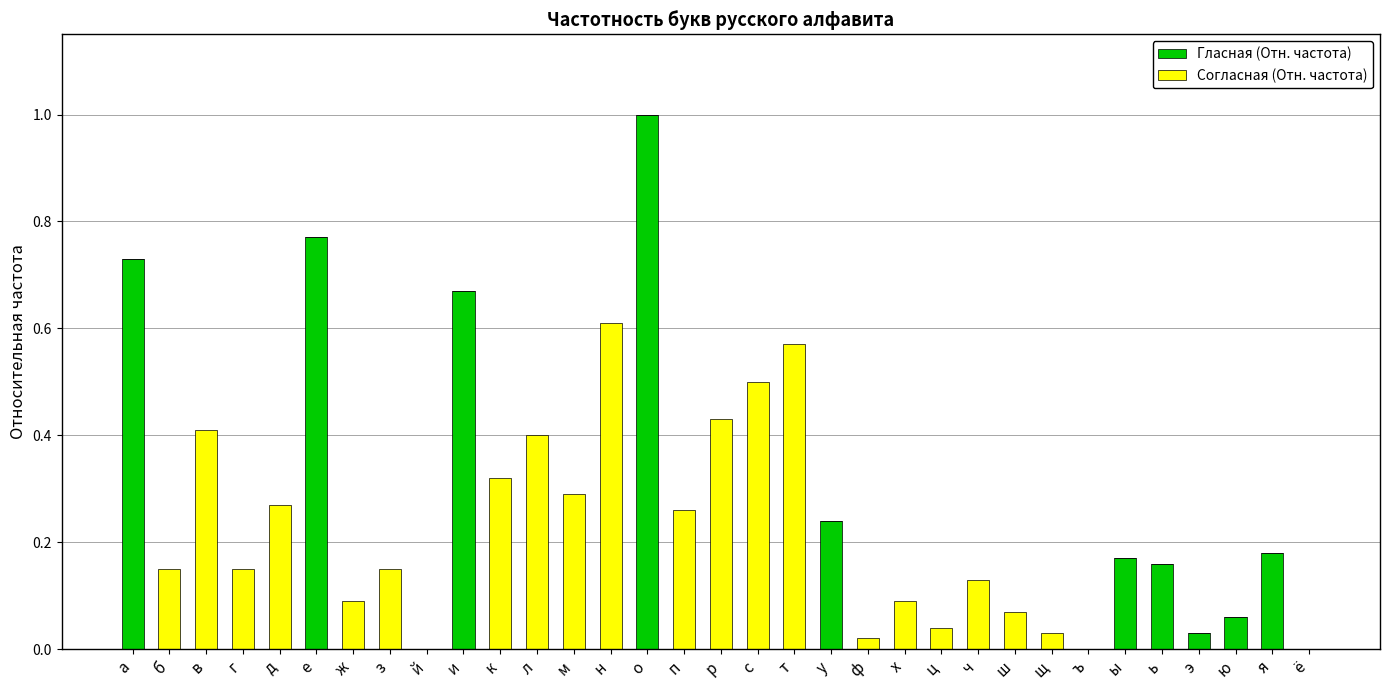

Are the bars horizontal?

No